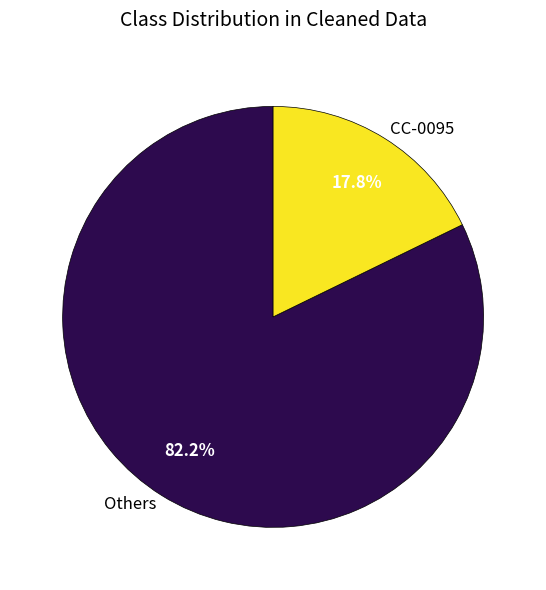

How many segments does this pie chart have?

2